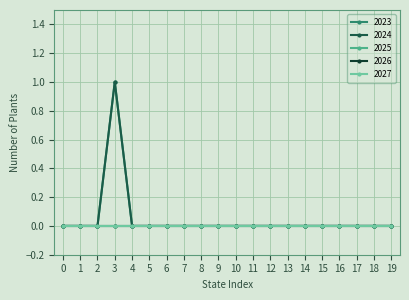

True or false: 2024 and 2025 intersect in this chart.

False